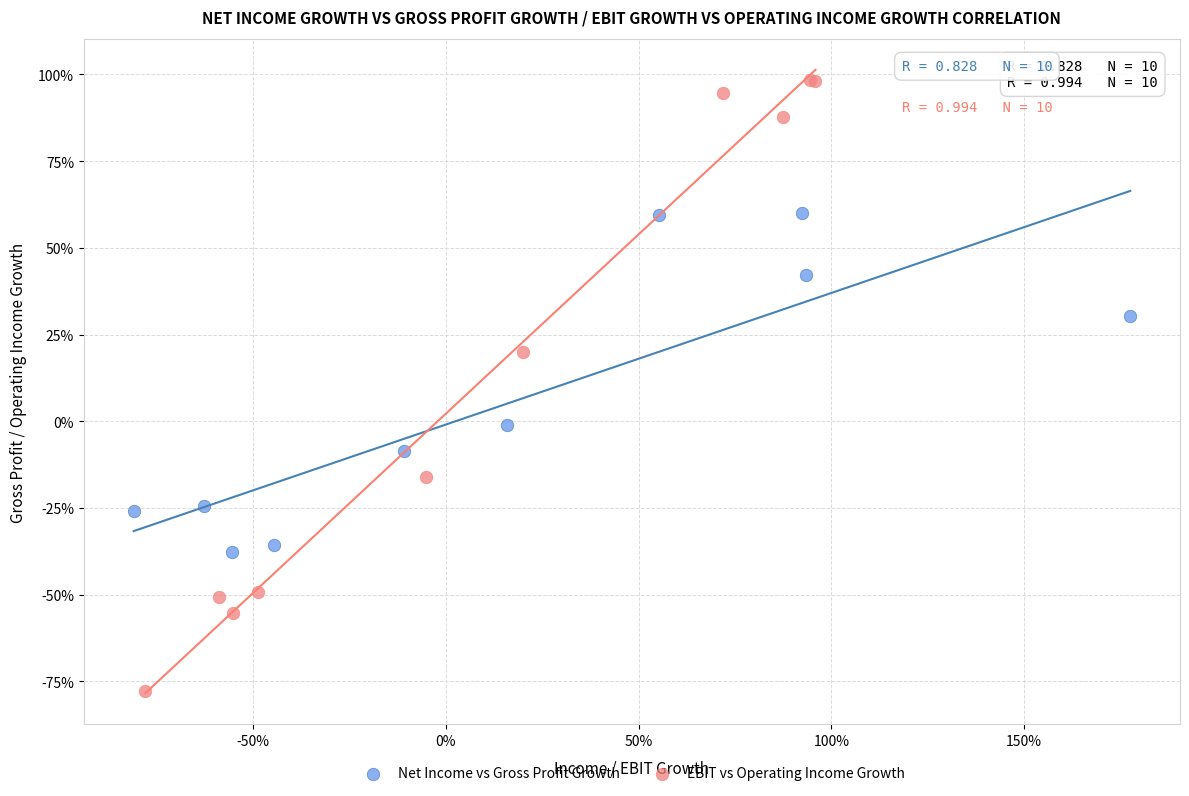

What are all the series names shown in the legend?

Net Income vs Gross Profit Growth, EBIT vs Operating Income Growth